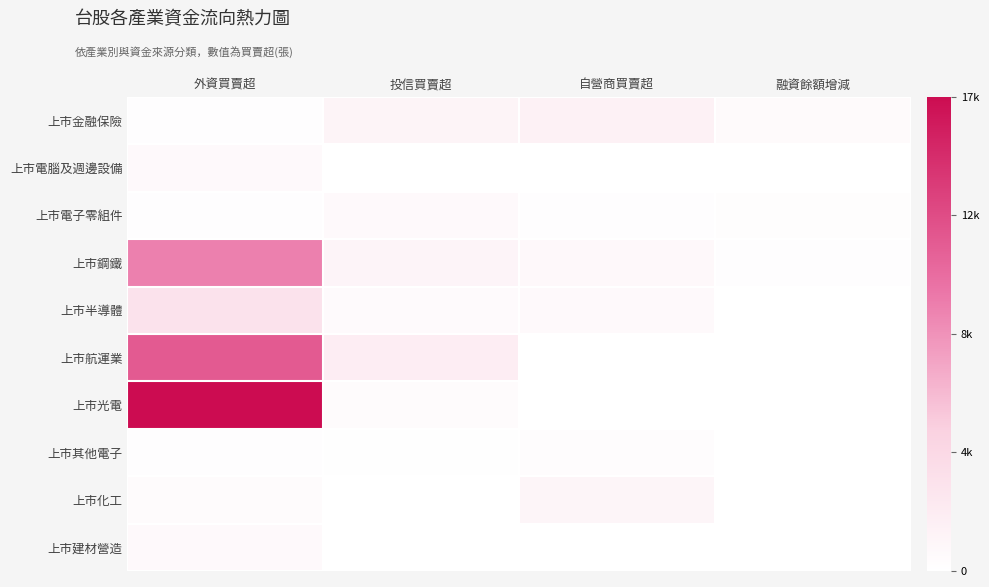

Reading left to right, list all the values displayed in this chart.

上市金融保險: 外資買賣超=169	投信買賣超=1255	自營商買賣超=1613	融資餘額增減=544
上市電腦及週邊設備: 外資買賣超=700	投信買賣超=0	自營商買賣超=0	融資餘額增減=0
上市電子零組件: 外資買賣超=171	投信買賣超=700	自營商買賣超=178	融資餘額增減=204
上市鋼鐵: 外資買賣超=9617	投信買賣超=1154	自營商買賣超=807	融資餘額增減=195
上市半導體: 外資買賣超=3201	投信買賣超=487	自營商買賣超=711	融資餘額增減=0
上市航運業: 外資買賣超=12015	投信買賣超=2075	自營商買賣超=0	融資餘額增減=0
上市光電: 外資買賣超=17302	投信買賣超=422	自營商買賣超=0	融資餘額增減=0
上市其他電子: 外資買賣超=139	投信買賣超=108	自營商買賣超=341	融資餘額增減=0
上市化工: 外資買賣超=449	投信買賣超=0	自營商買賣超=1097	融資餘額增減=0
上市建材營造: 外資買賣超=718	投信買賣超=0	自營商買賣超=0	融資餘額增減=0